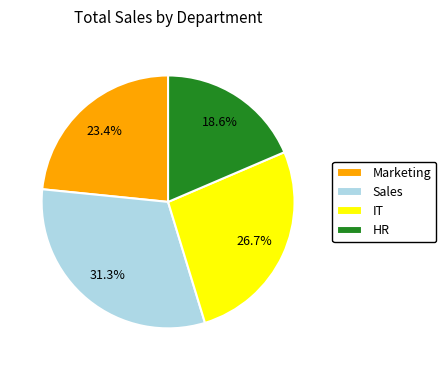

Rank the categories by value from lowest to highest.

HR, Marketing, IT, Sales